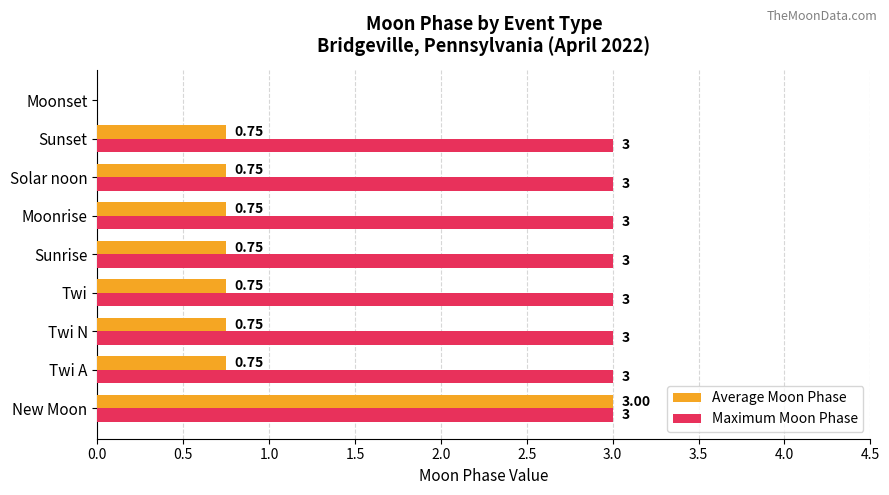

Between Twi N and Moonset, which series saw the biggest shift?

Maximum Moon Phase